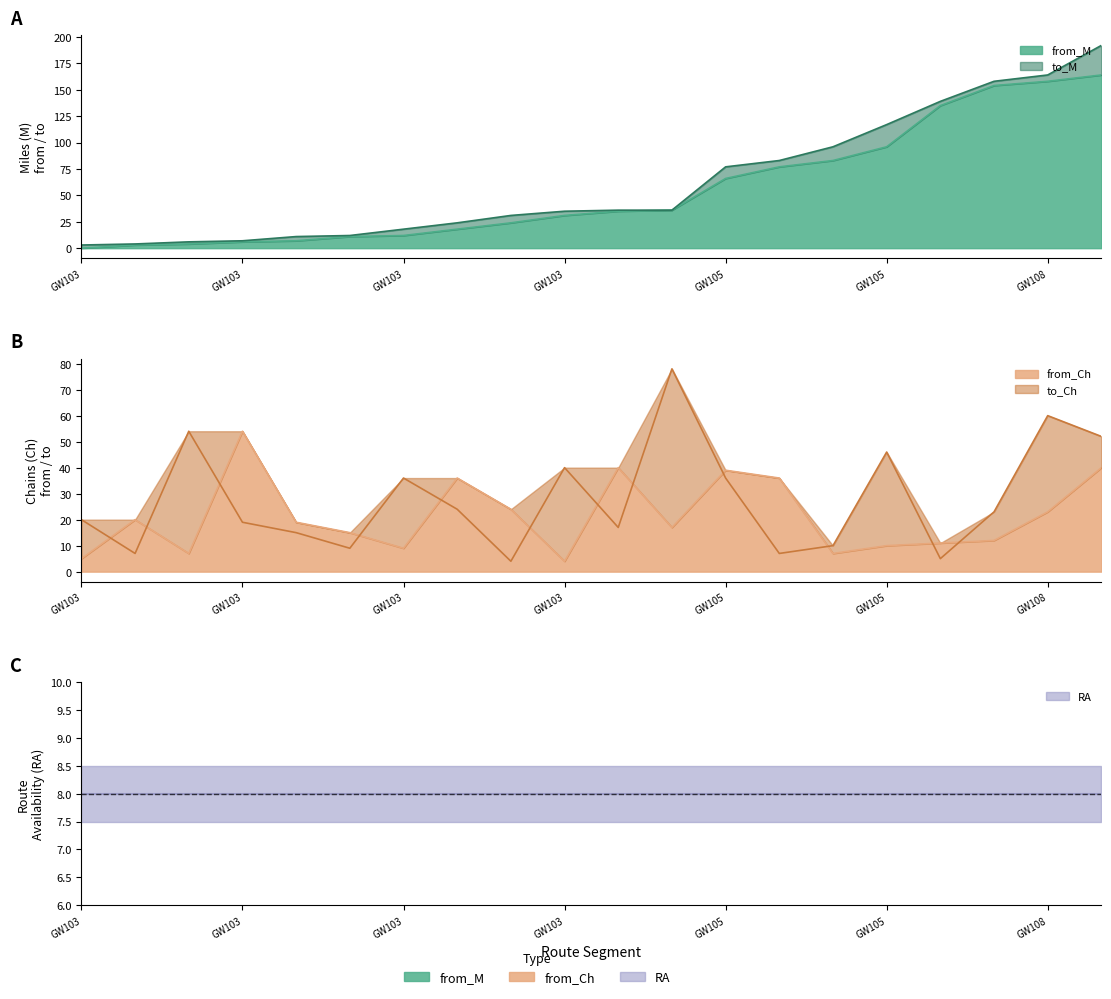

How many lines are shown in the chart?

4